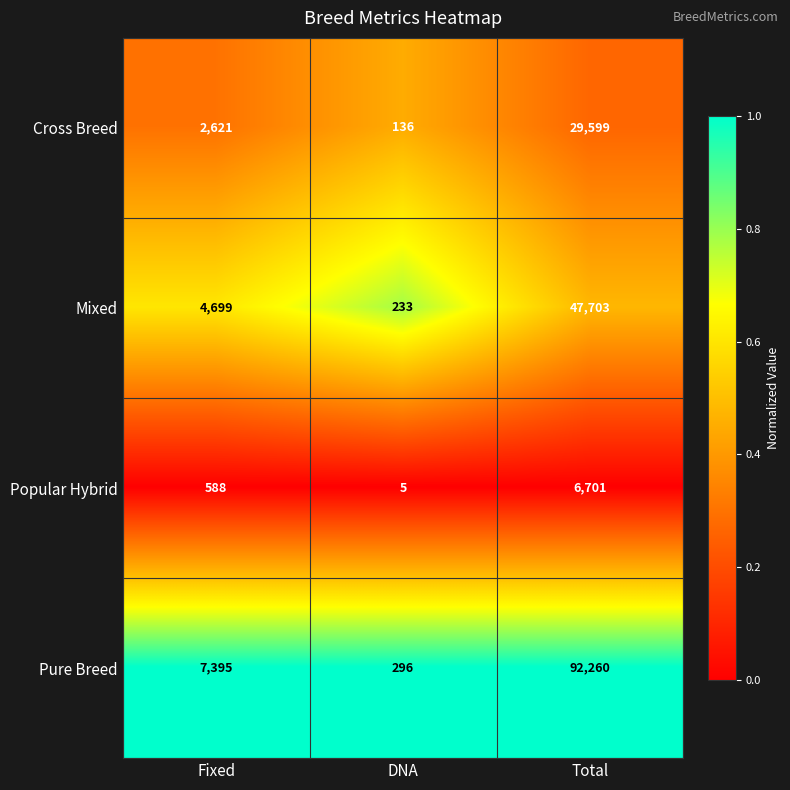

Reading left to right, extract all data points from this chart.

Cross Breed: Fixed=2621	DNA=136	Total=29599
Mixed: Fixed=4699	DNA=233	Total=47703
Popular Hybrid: Fixed=588	DNA=5	Total=6701
Pure Breed: Fixed=7395	DNA=296	Total=92260